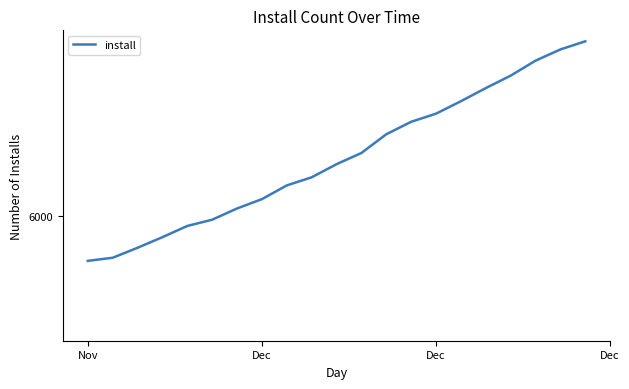

What is the minimum value shown in the chart?

5928